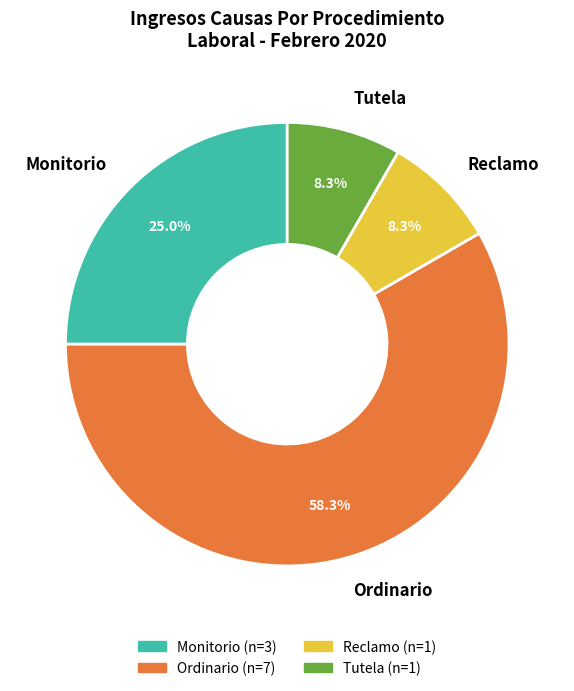

Which category has the biggest portion of the pie?

Ordinario